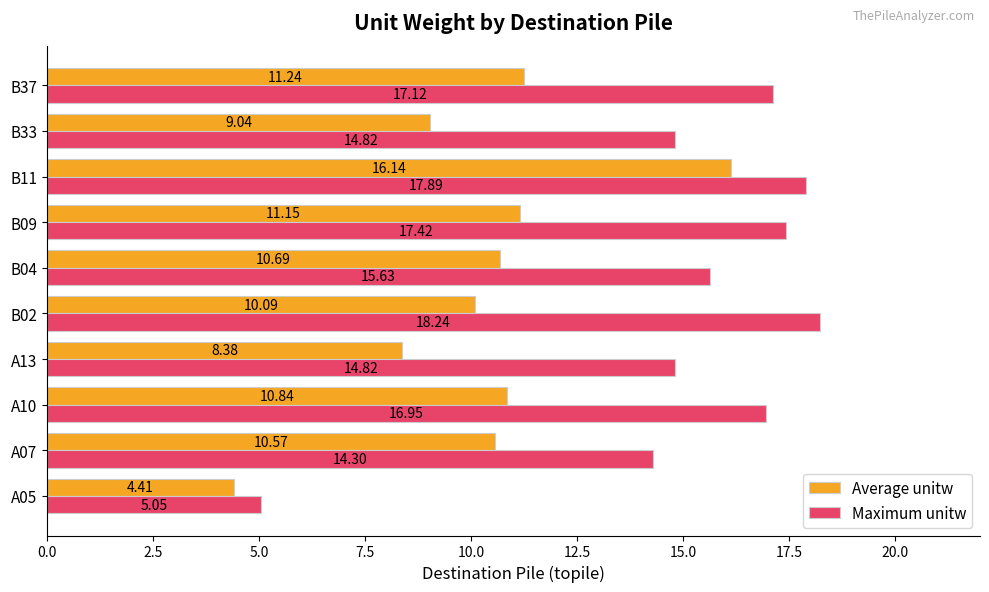

What is the total value across all series at A10?

27.8